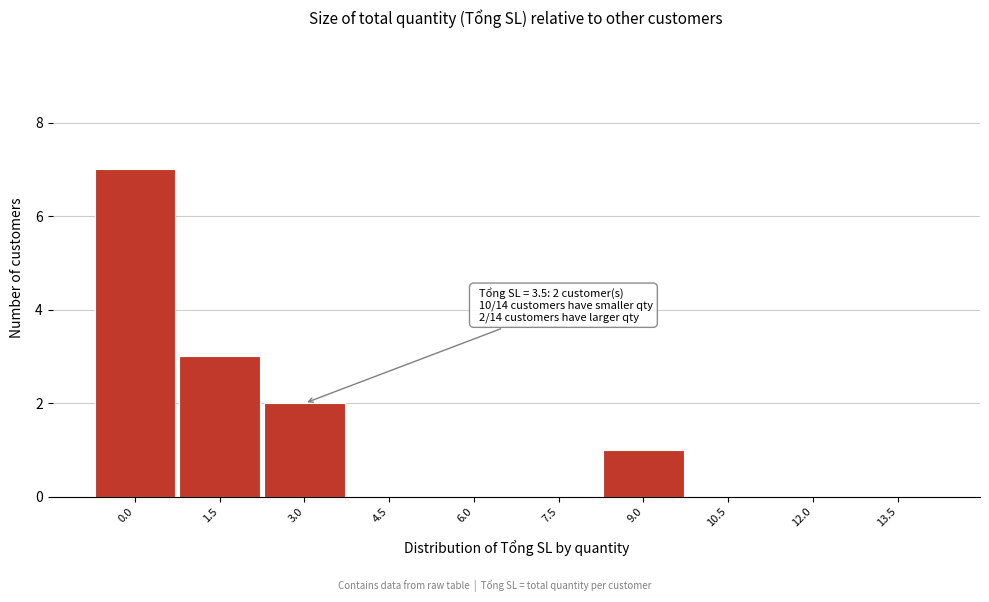

Reading left to right, list all the values displayed in this chart.

0.0=7	1.5=3	3.0=2	4.5=0	6.0=0	7.5=0	9.0=1	10.5=0	12.0=0	13.5=0